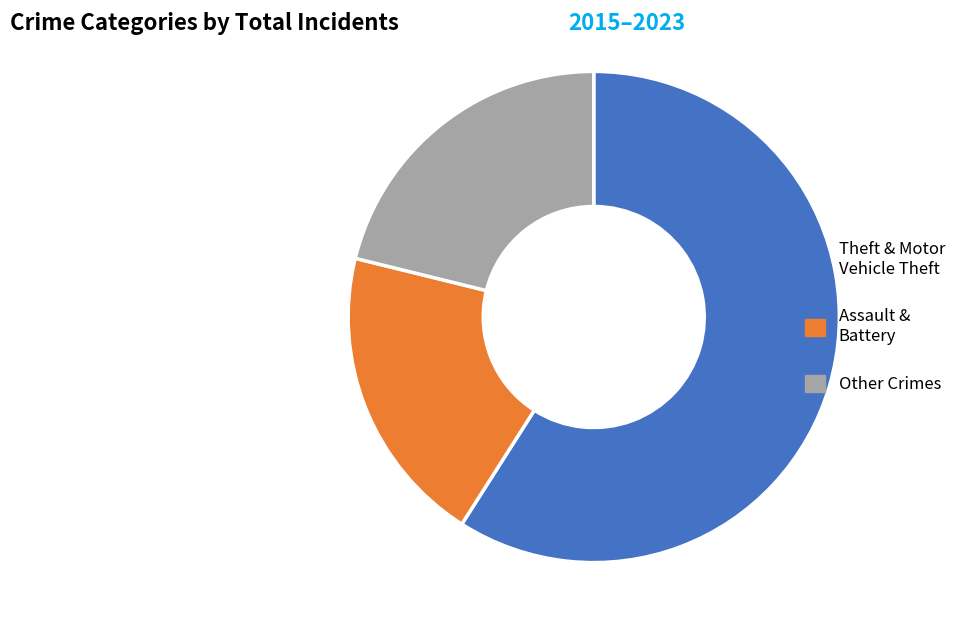

How many slices are in this pie chart?

3